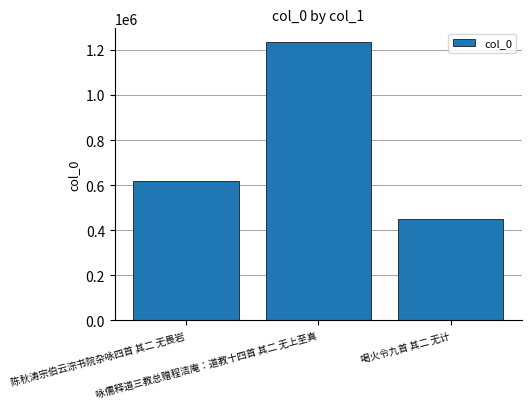

Reading left to right, extract all data points from this chart.

617981	1233355	450448